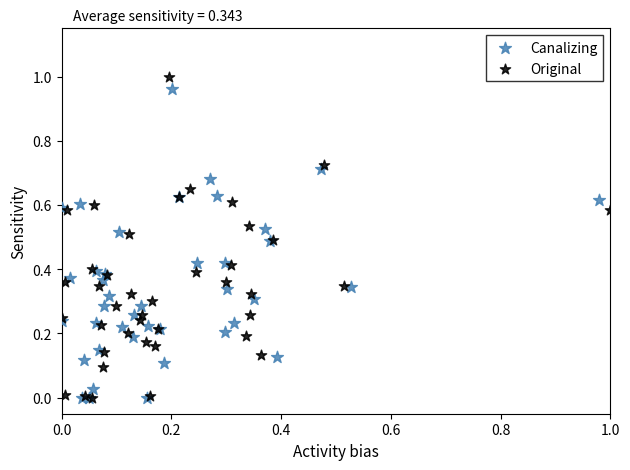

Which series has the widest spread of Y values?

Original